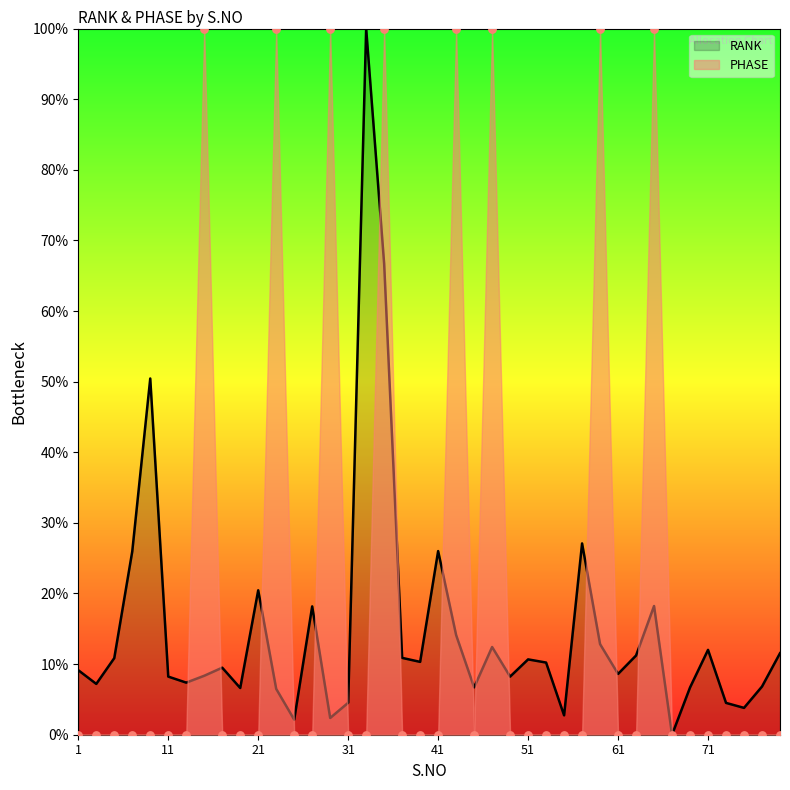

What is the total value across all series at 21?

20.5